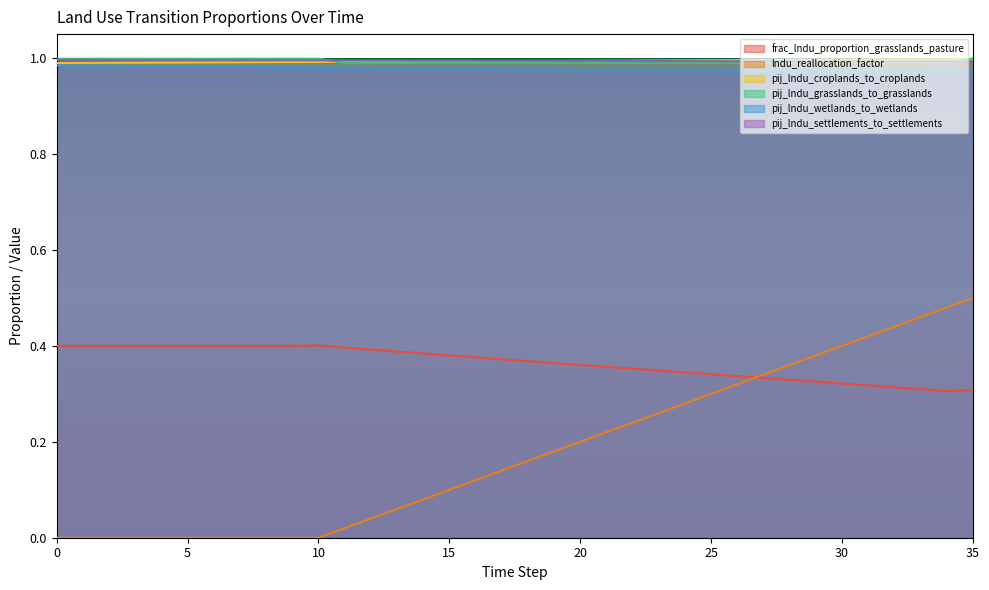

What is the value of the pij_lndu_croplands_to_croplands point at the 32nd from the left?

1.0